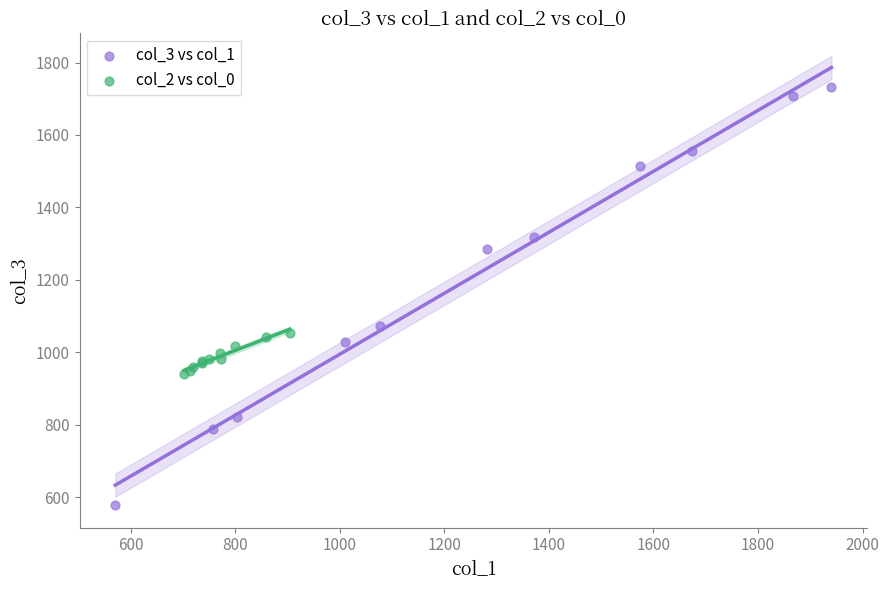

What are all the series names shown in the legend?

col_3 vs col_1, col_2 vs col_0